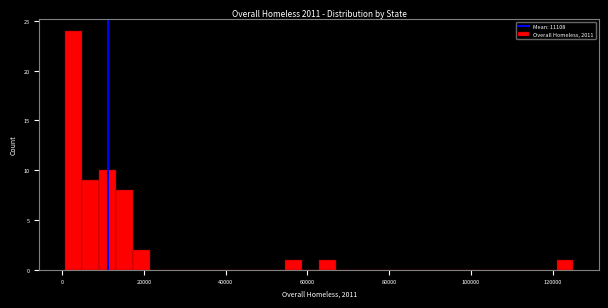

Read against the x-axis, roughly where is the centre of the tallest bar?

2000